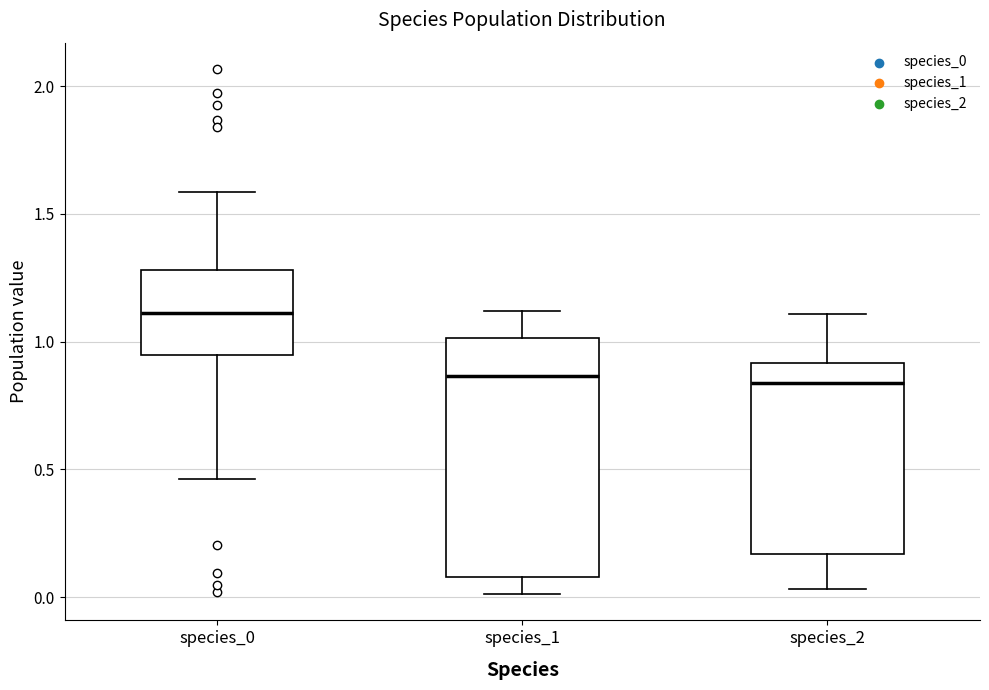

Which box is the tallest, from its lower edge to its upper edge?

species_1